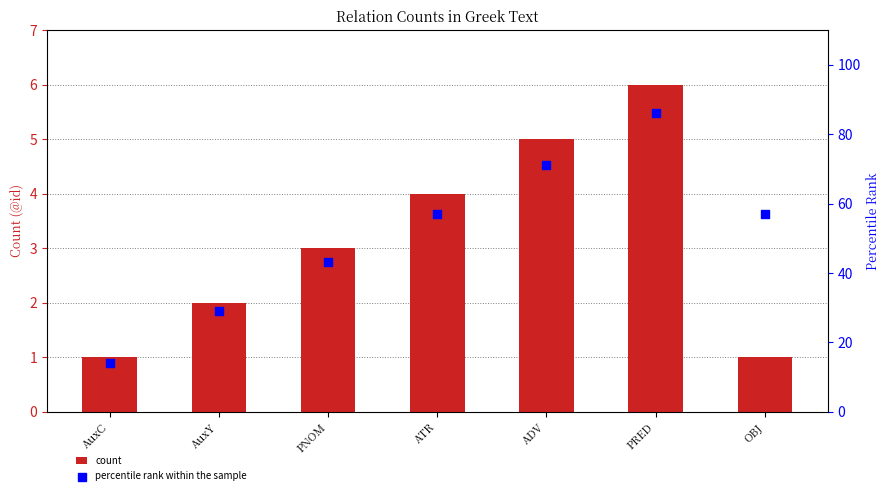

Which series has the largest total across all categories?

percentile rank within the sample